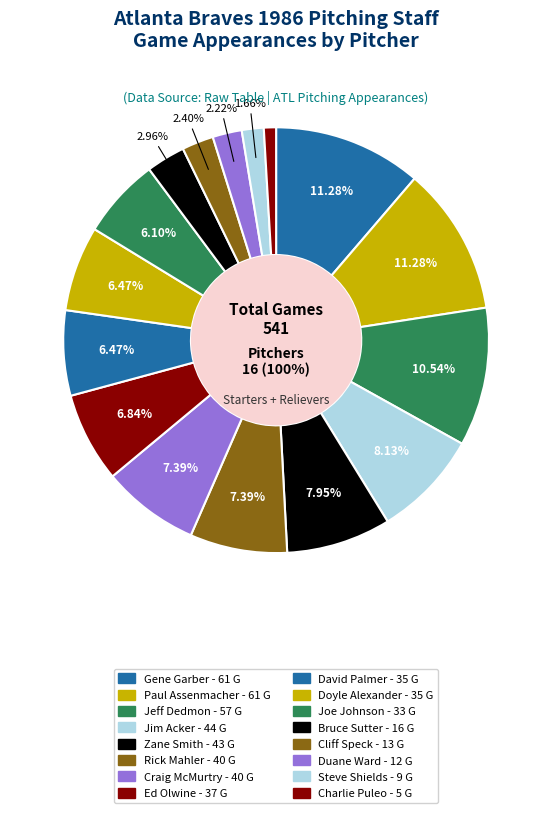

The Ed Olwine (P,37) slice represents 7% of the pie. True or false?

True